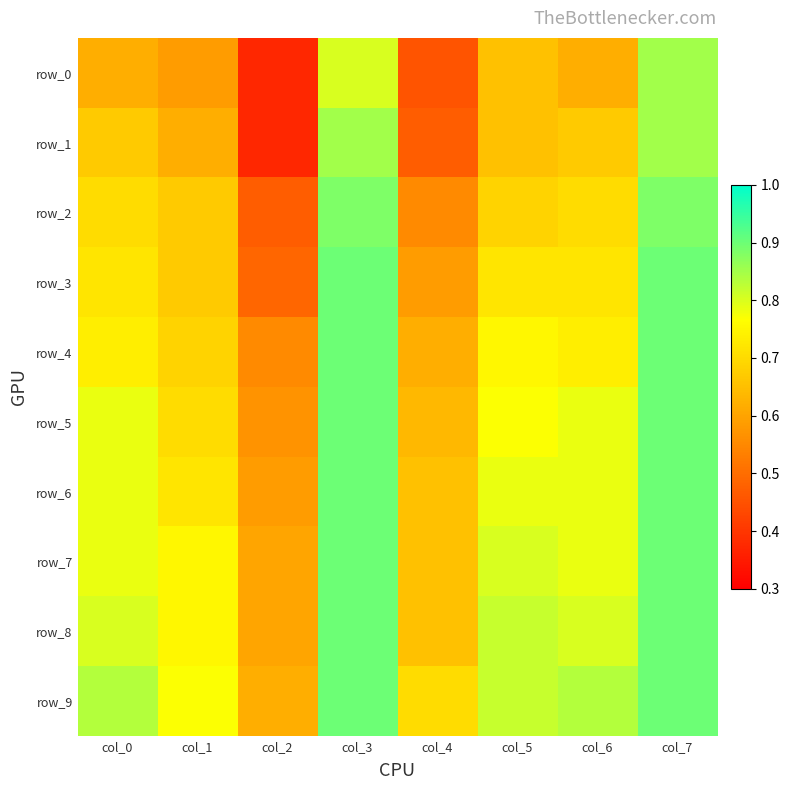

Which category has the highest value across all series?

col_3